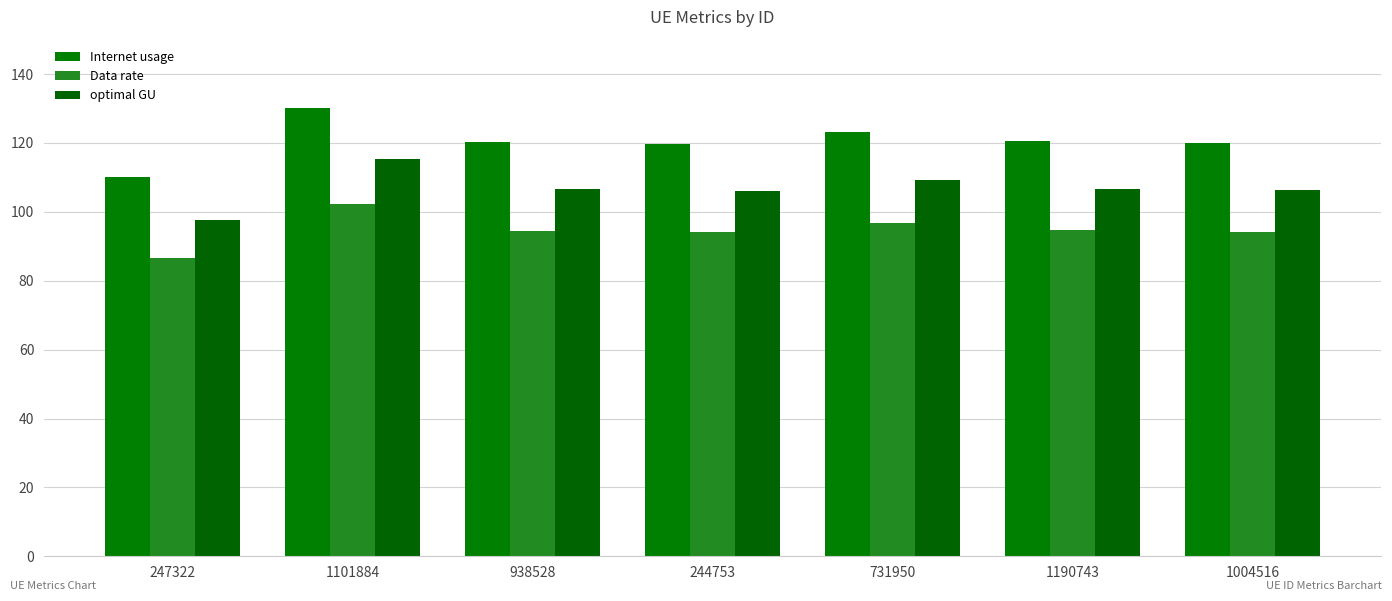

What position from the left is 1101884?

2